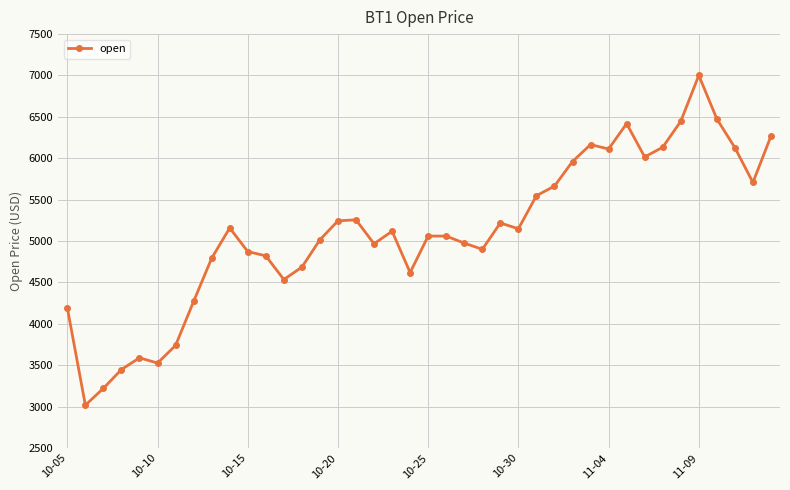

What is the sum of all values?

204482.2